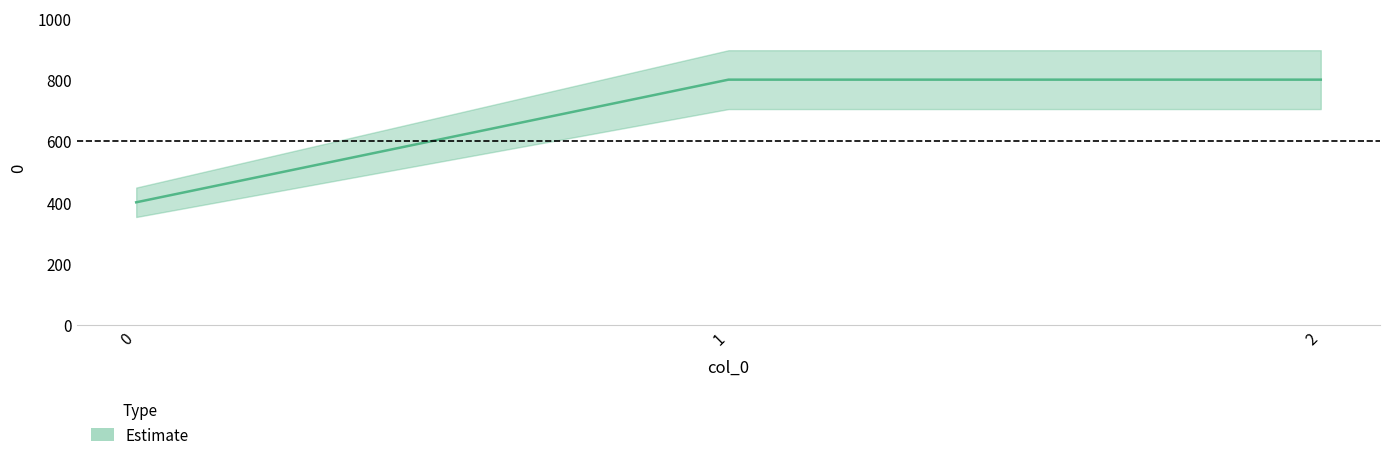

The value at 1 is 800. True or false?

True